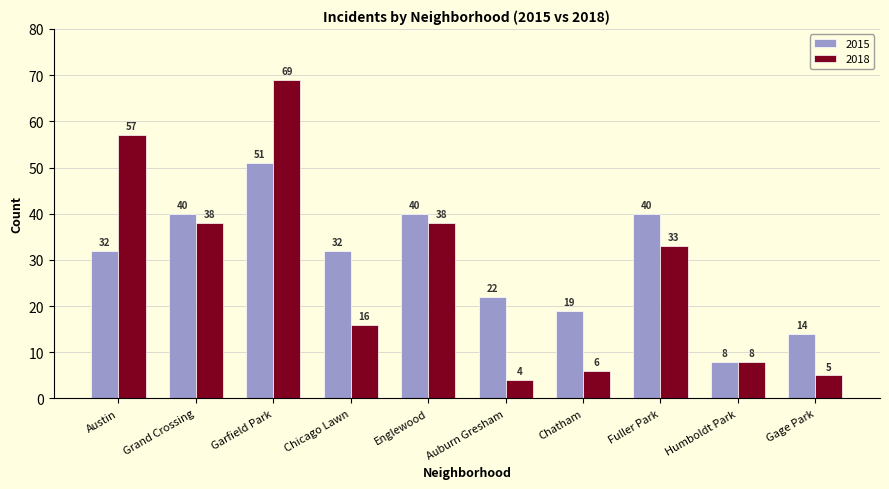

What is the sum of all 2015 values?

298